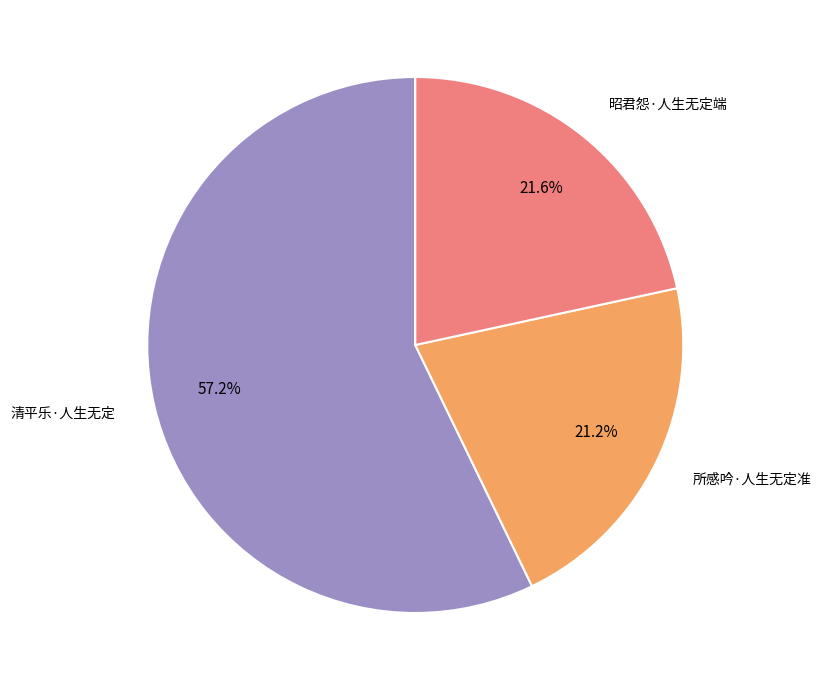

How many slices are in this pie chart?

3